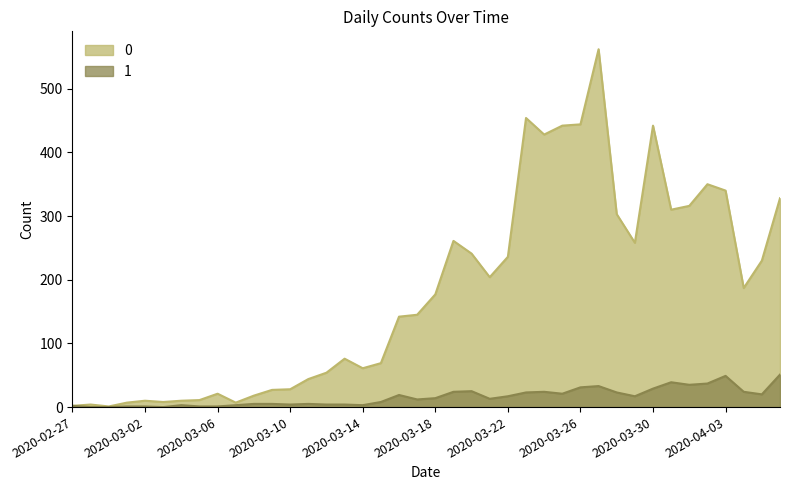

Rank the series by their average value, from highest to lowest.

0, 1